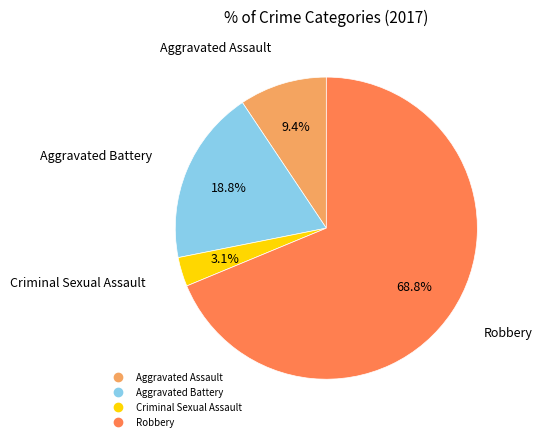

The Aggravated Battery slice represents 24% of the pie. True or false?

False